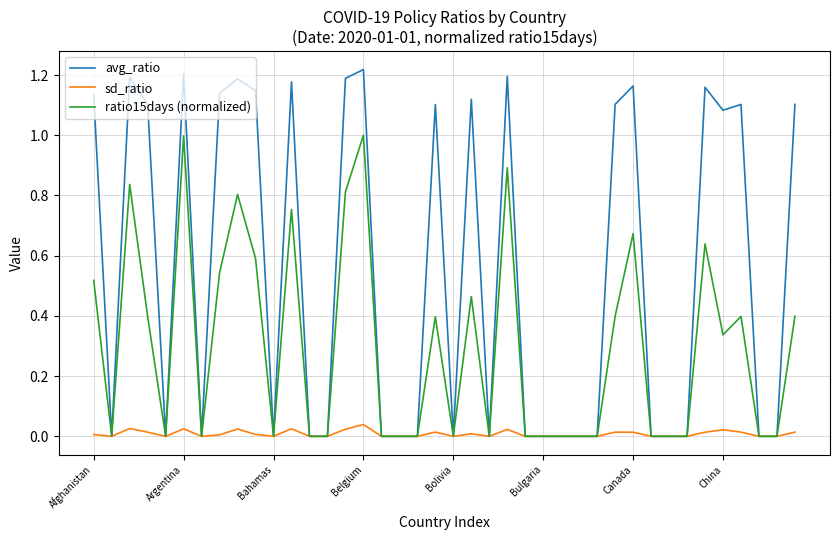

Which series has the largest range (max minus min)?

avg_ratio